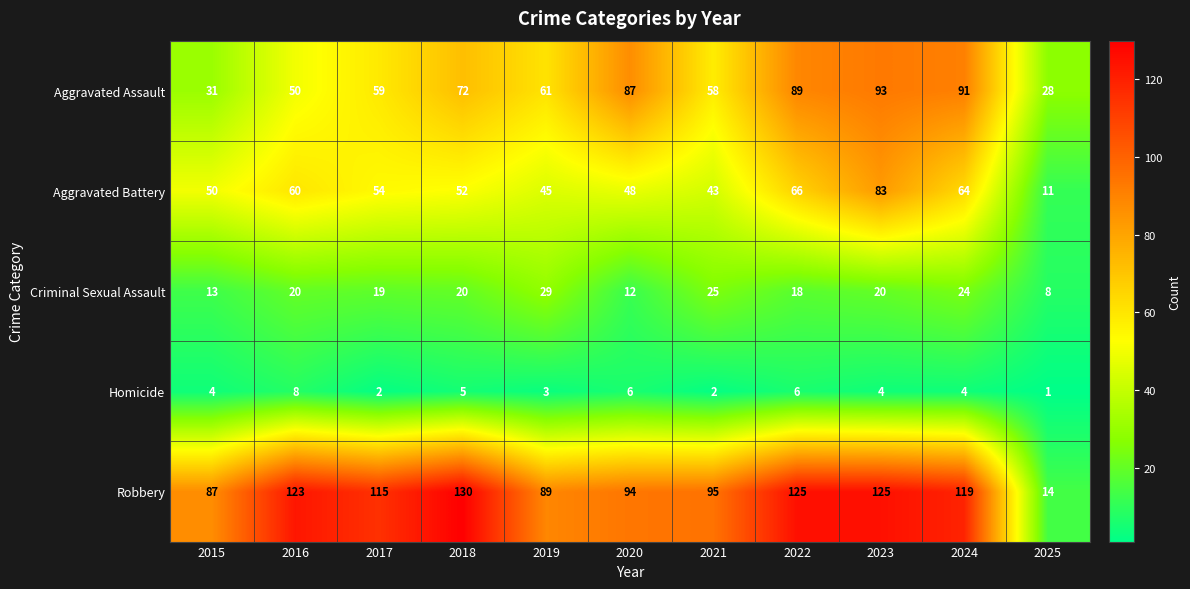

What is the smallest value displayed?

1